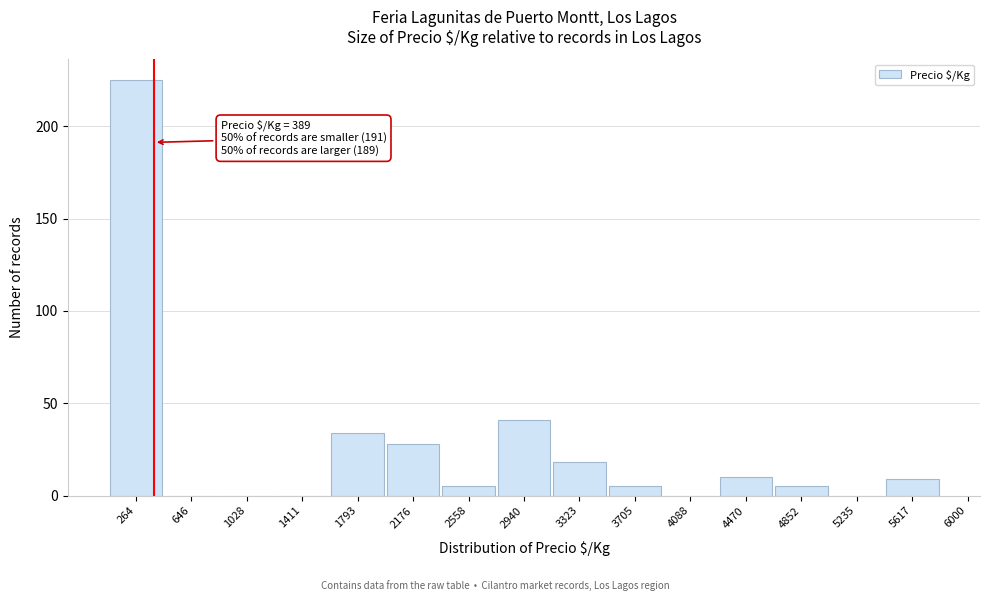

Reading right to left, transcribe all the data shown in this chart.

5617=9	5235=0	4852=5	4470=10	4088=0	3705=5	3323=18	2940=41	2558=5	2176=28	1793=34	1411=0	1028=0	646=0	264=225